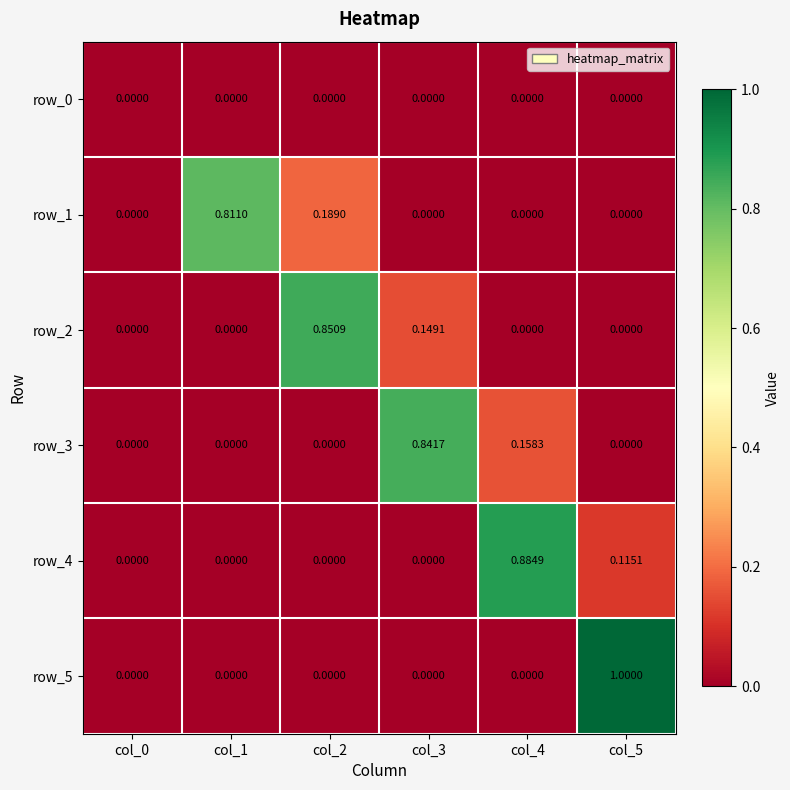

Is it true that row_1 equals 0.0 at col_5?

True